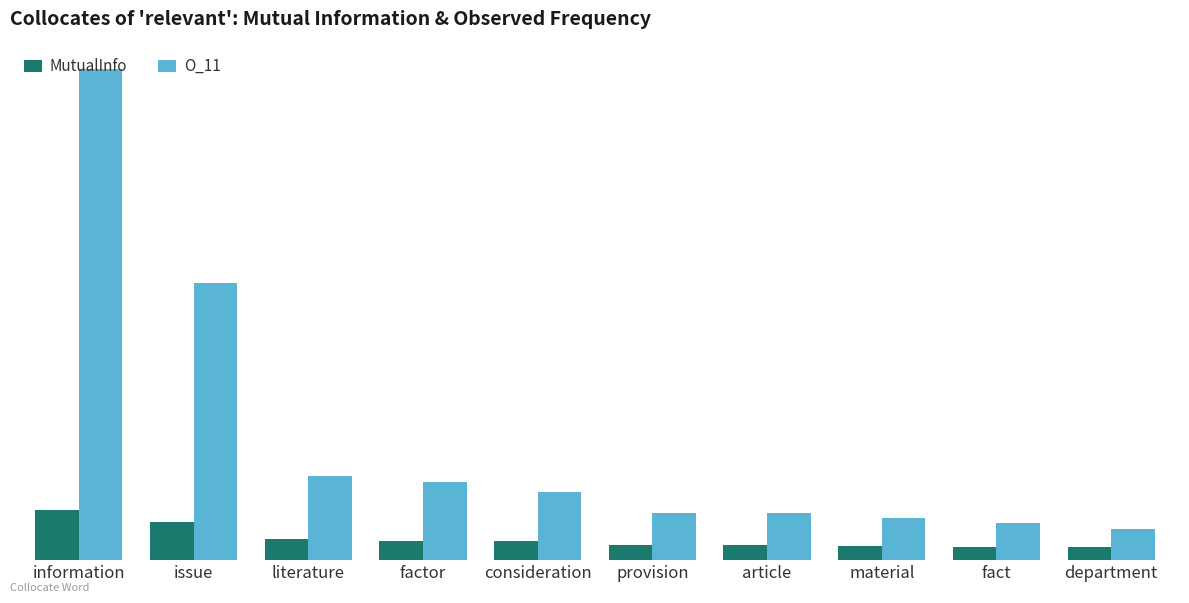

Which series changed the most between provision and fact?

O_11